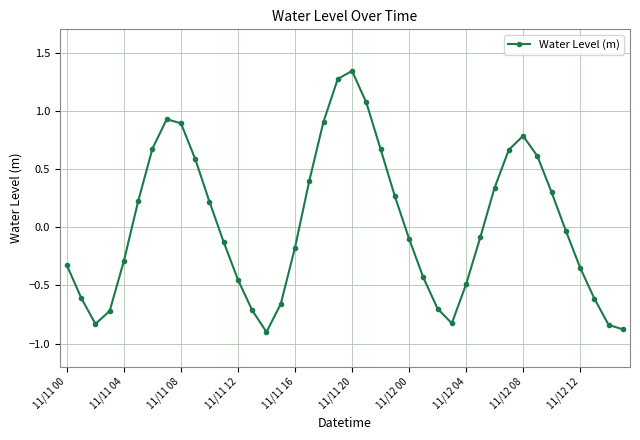

What is the sum of all values?

1.0